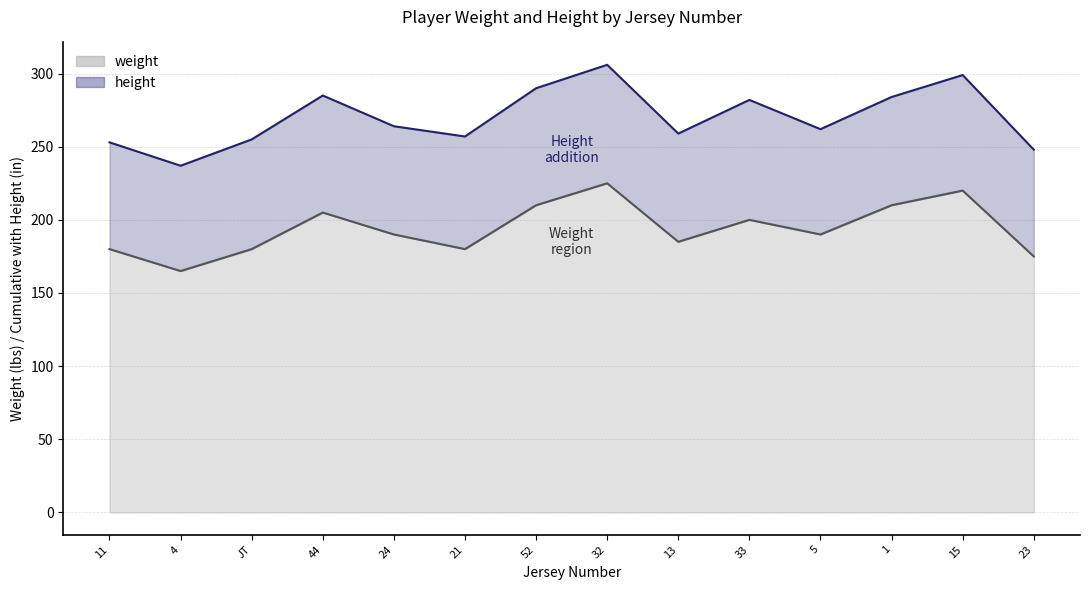

What is the maximum value shown in the chart?

225